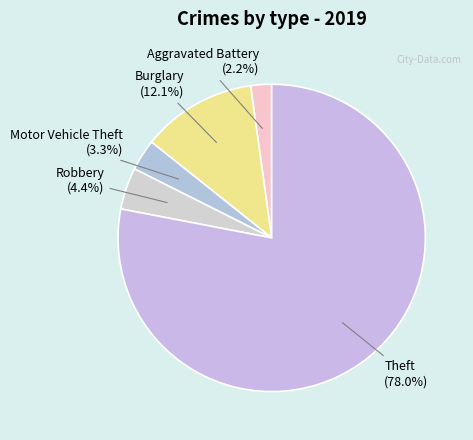

Which category has the biggest portion of the pie?

Theft